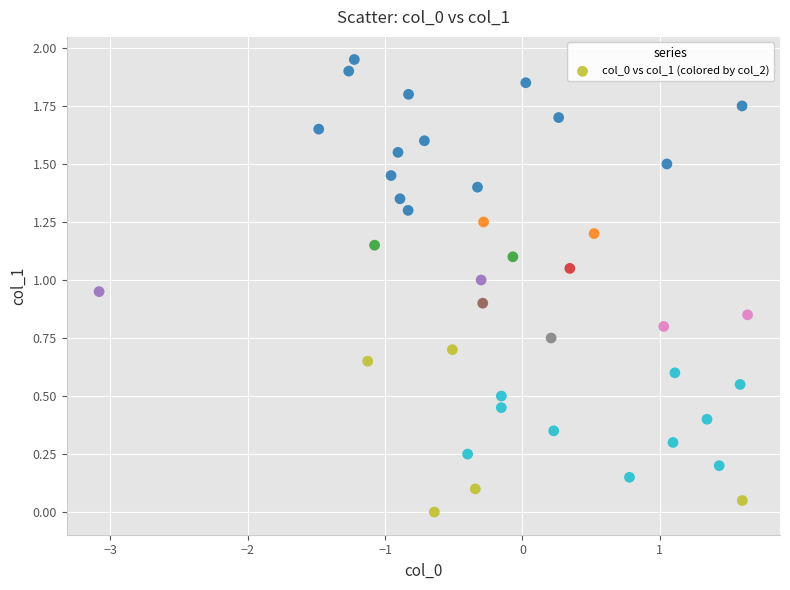

What is the range of X values (max minus min)?

4.7